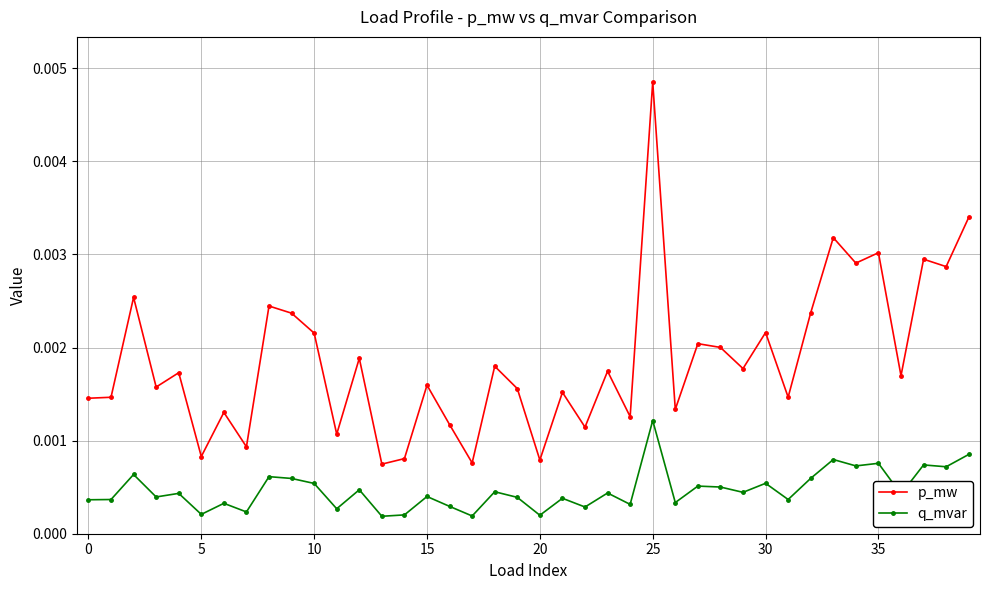

Which series has the largest total across all categories?

p_mw